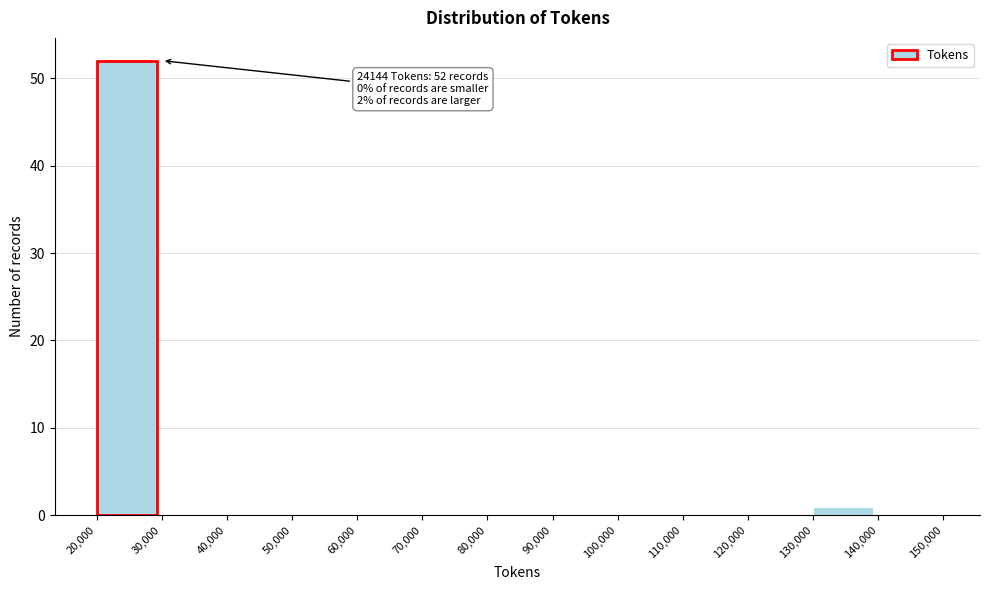

Over which range of the x-axis is the bar tallest?

20,000 to 30,000